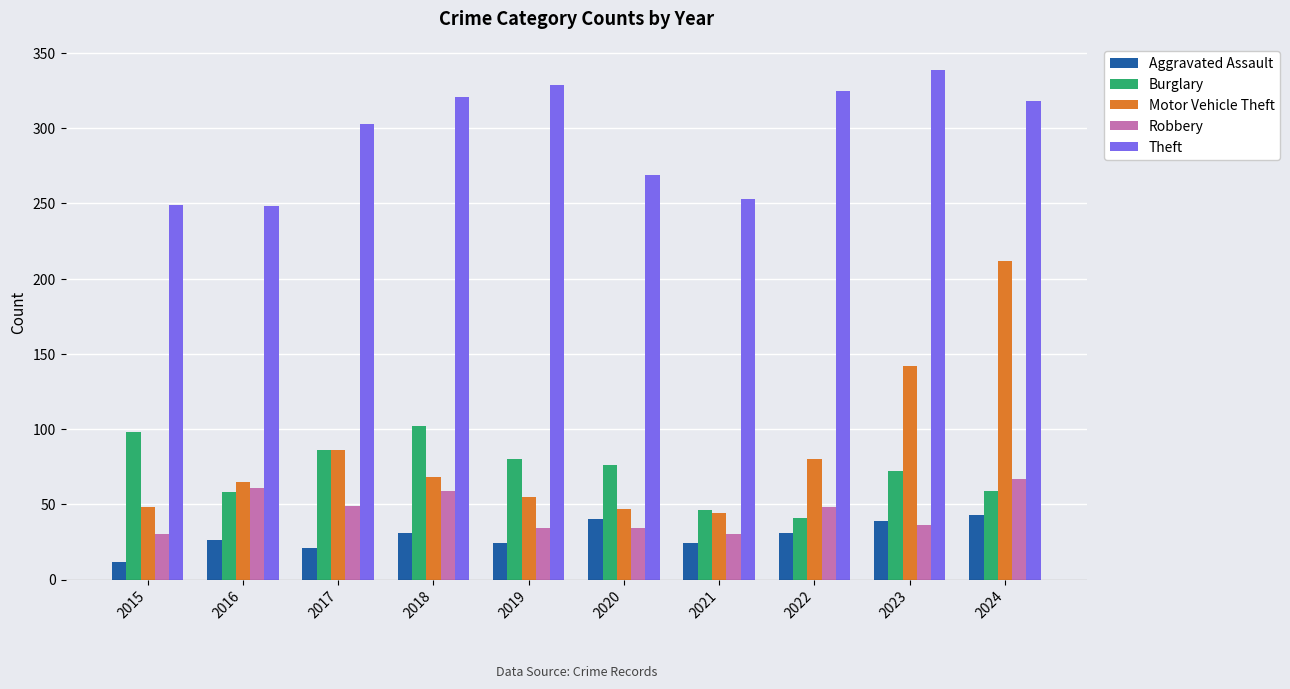

List the series in order of their peak value, lowest first.

Aggravated Assault, Robbery, Burglary, Motor Vehicle Theft, Theft